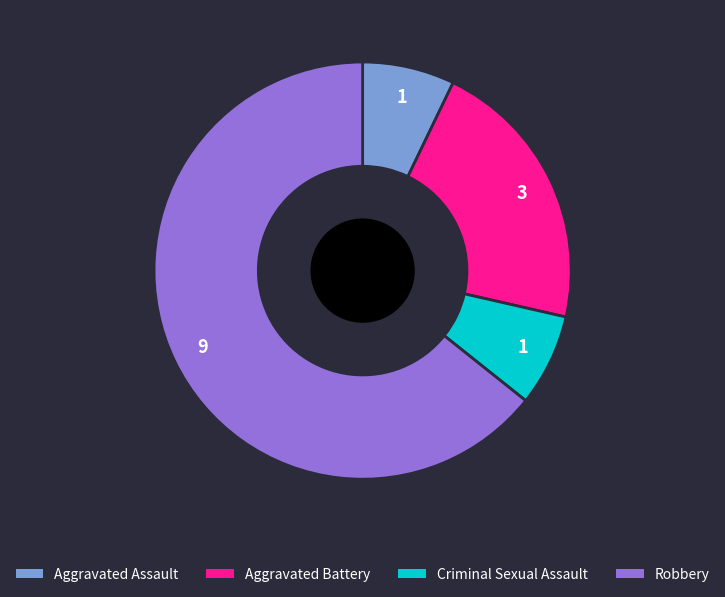

The Aggravated Assault slice represents 7% of the pie. True or false?

True